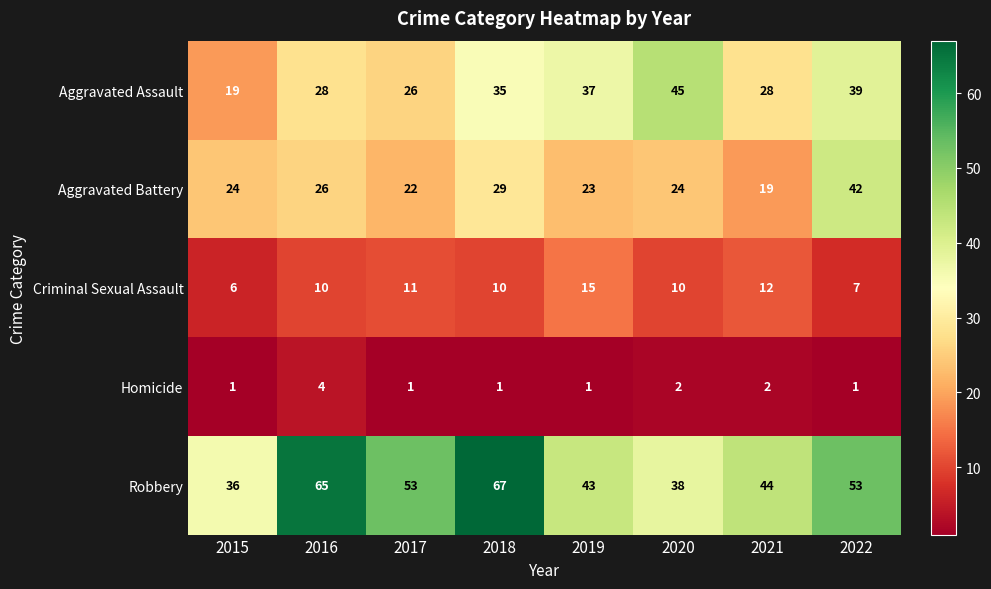

How many distinct data groups are displayed?

5